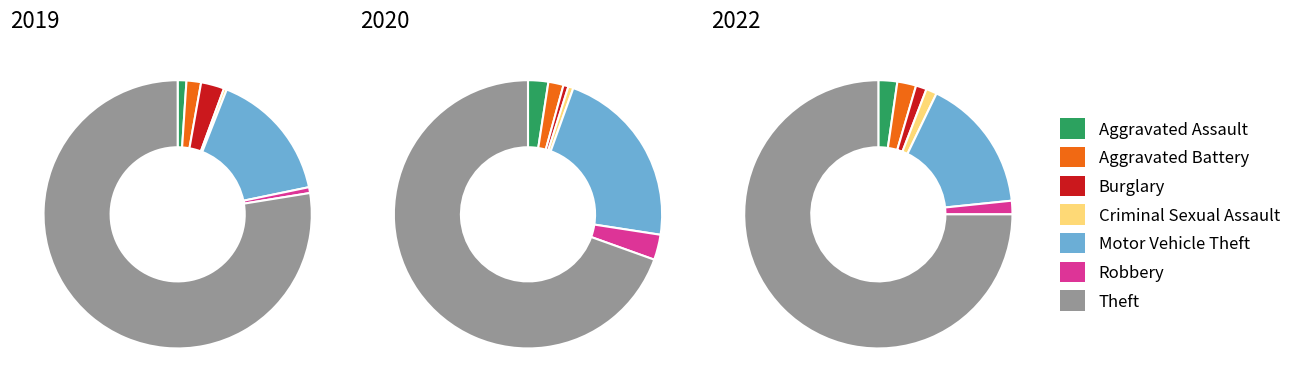

Count the number of slices in the pie.

7